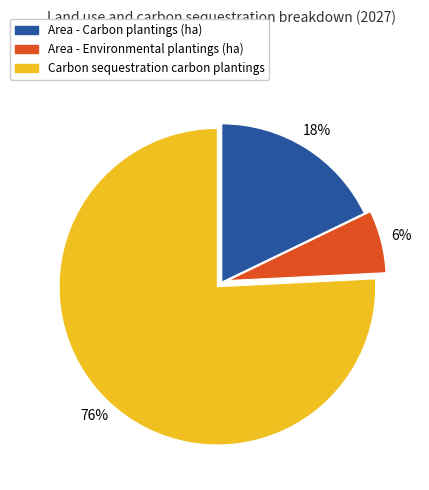

To the nearest percent, what is the average slice percentage?

33%